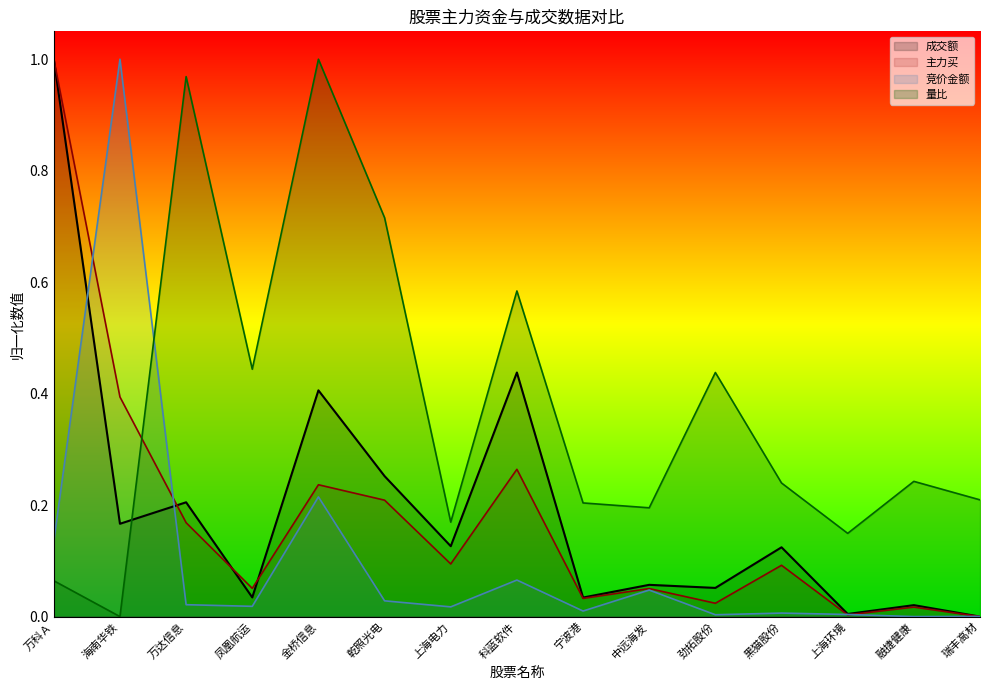

Where is the first local maximum for 成交额?

万达信息